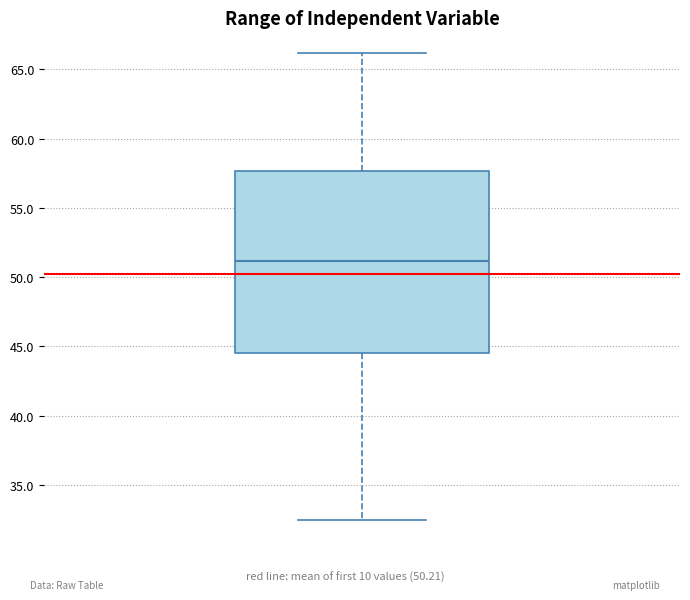

Transcribe this box plot: give where the median line is, the range the box spans, and where the two whiskers end, as read against the y-axis. The values are not printed on the chart, so give them approximately, as read against the axis.

median 51.0, box 44.5 to 57.5, whiskers 32.5 to 66.0